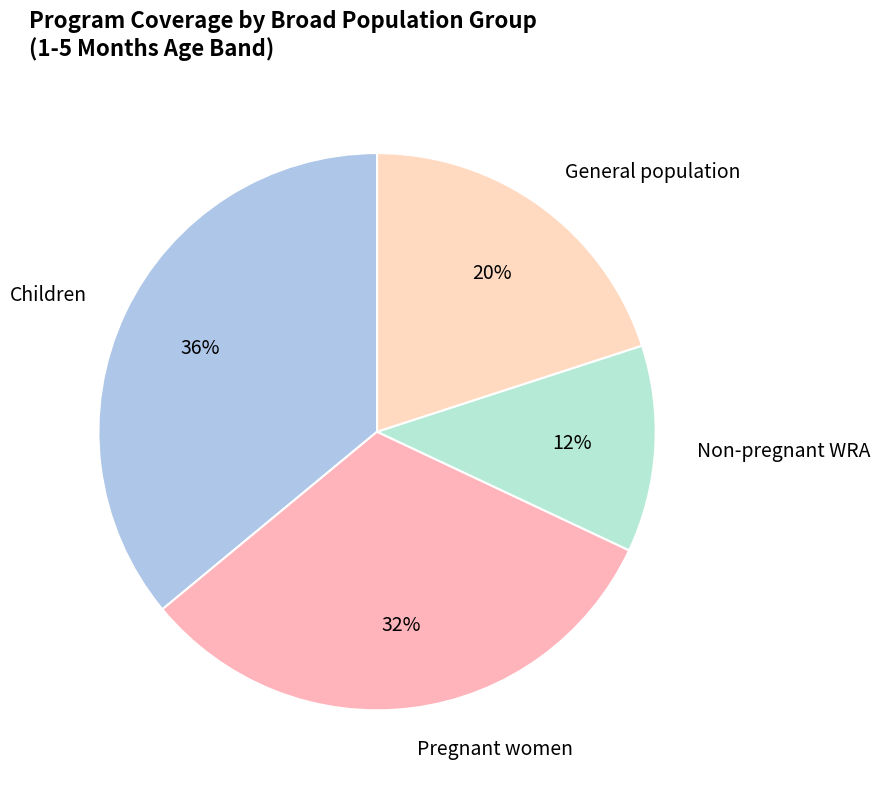

How many segments does this pie chart have?

4